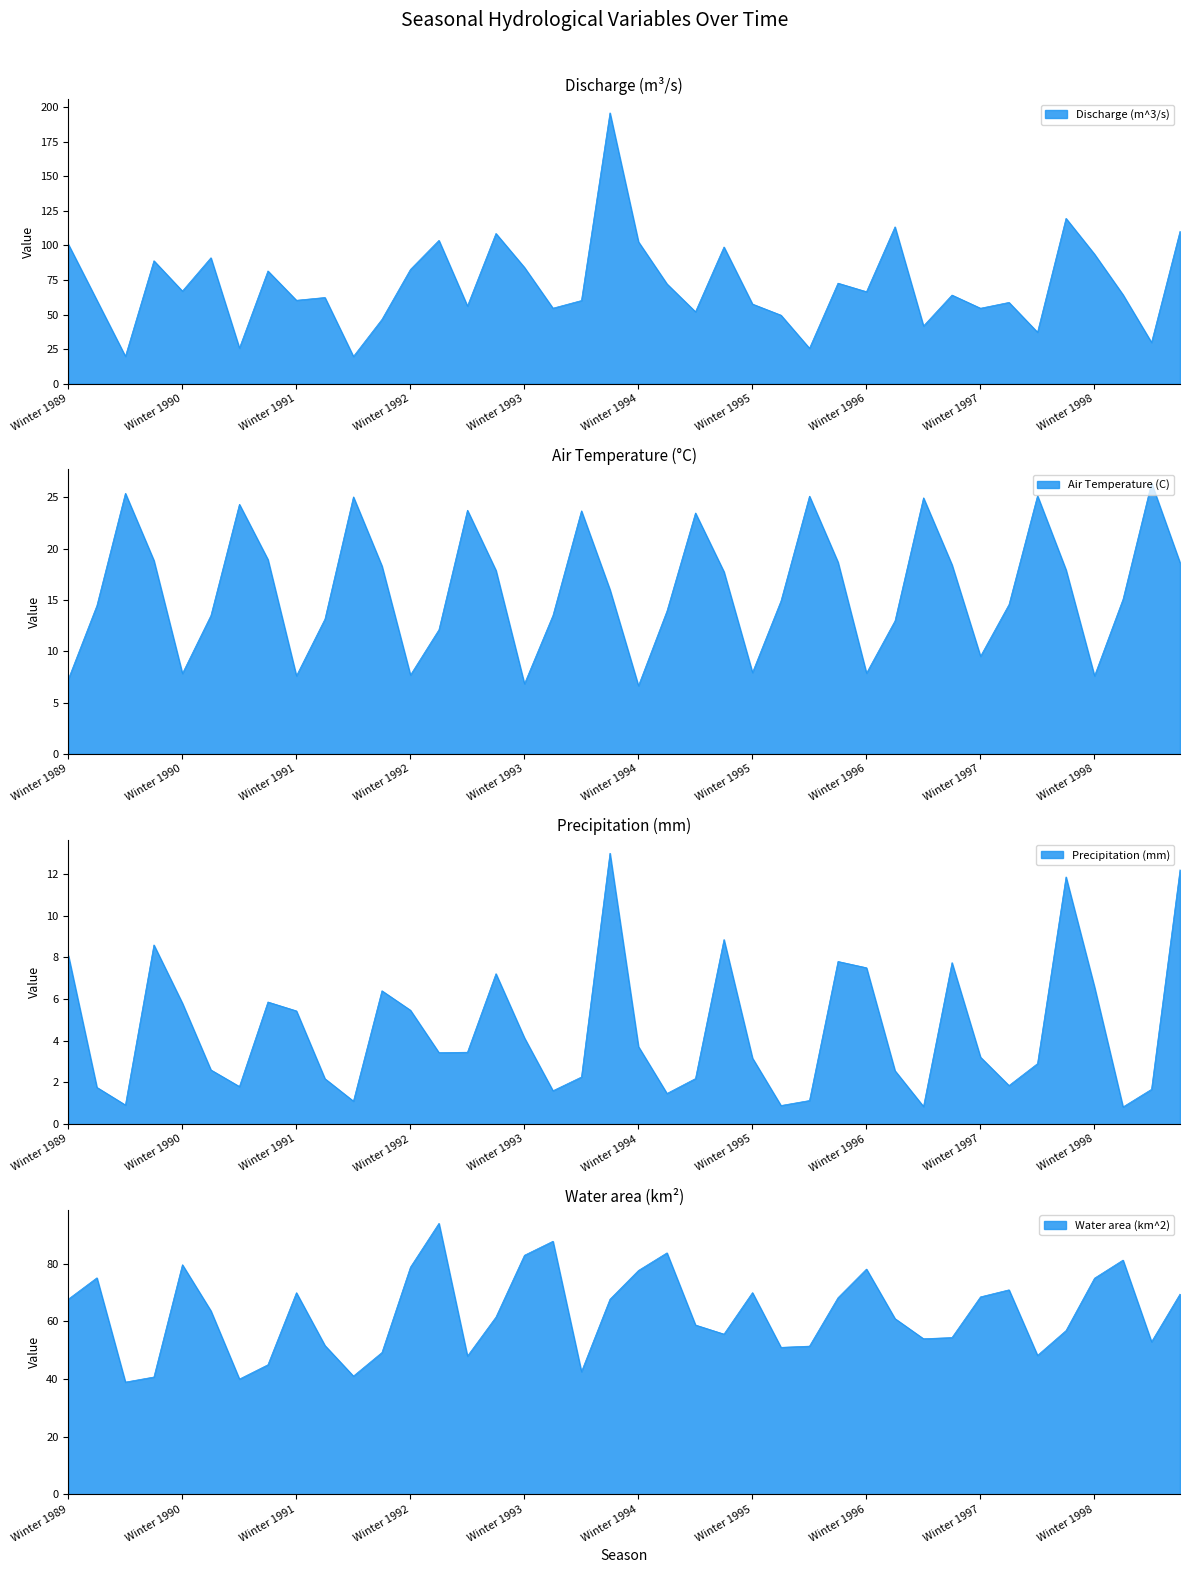

Which series has the largest total across all categories?

Discharge (m^3/s)